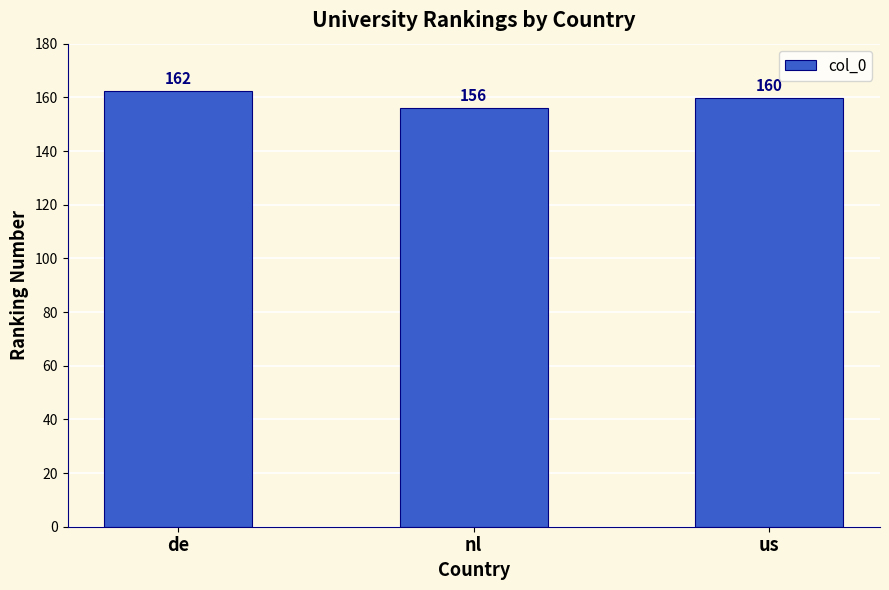

List the labels in order of value, smallest first.

nl, us, de